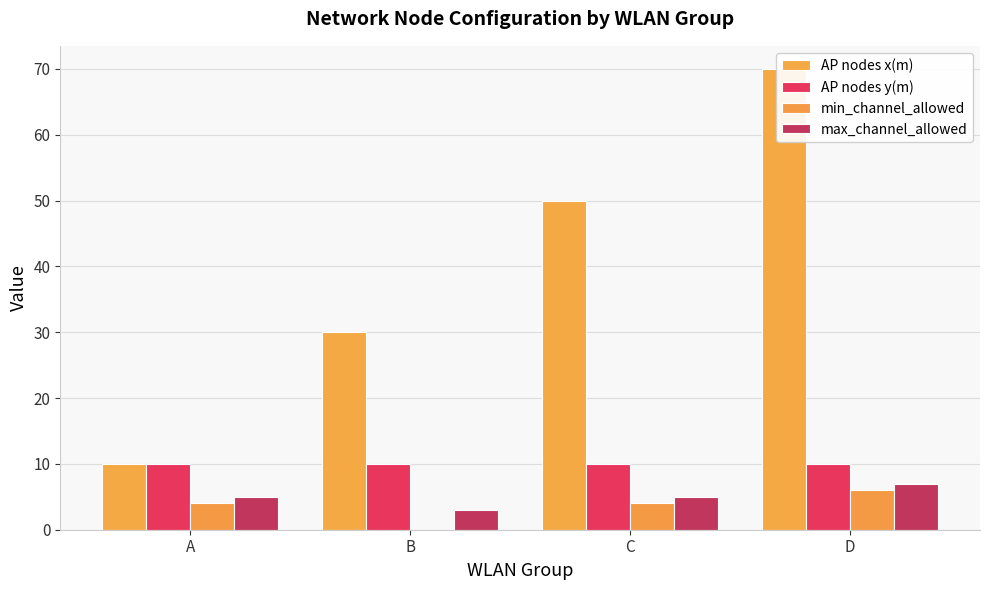

Between B and C, which series saw the biggest shift?

AP nodes x(m)